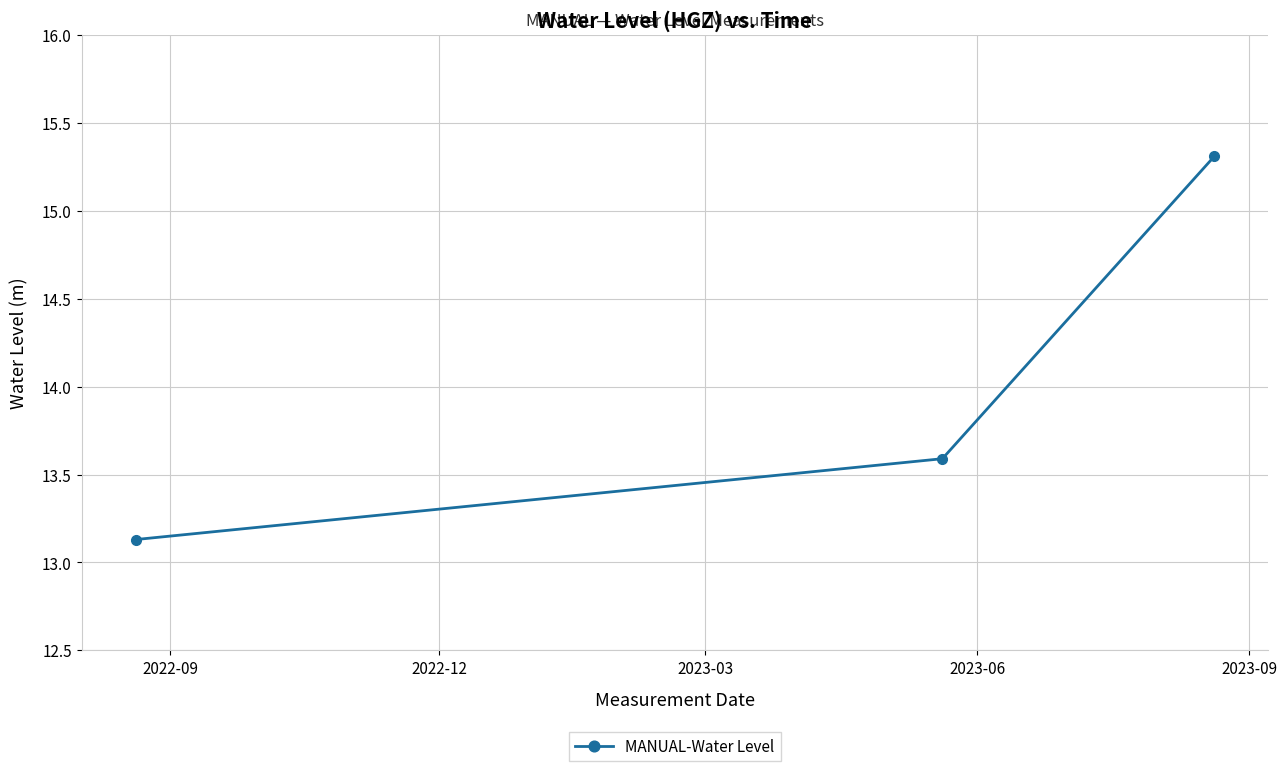

What is the smallest value displayed?

13.1